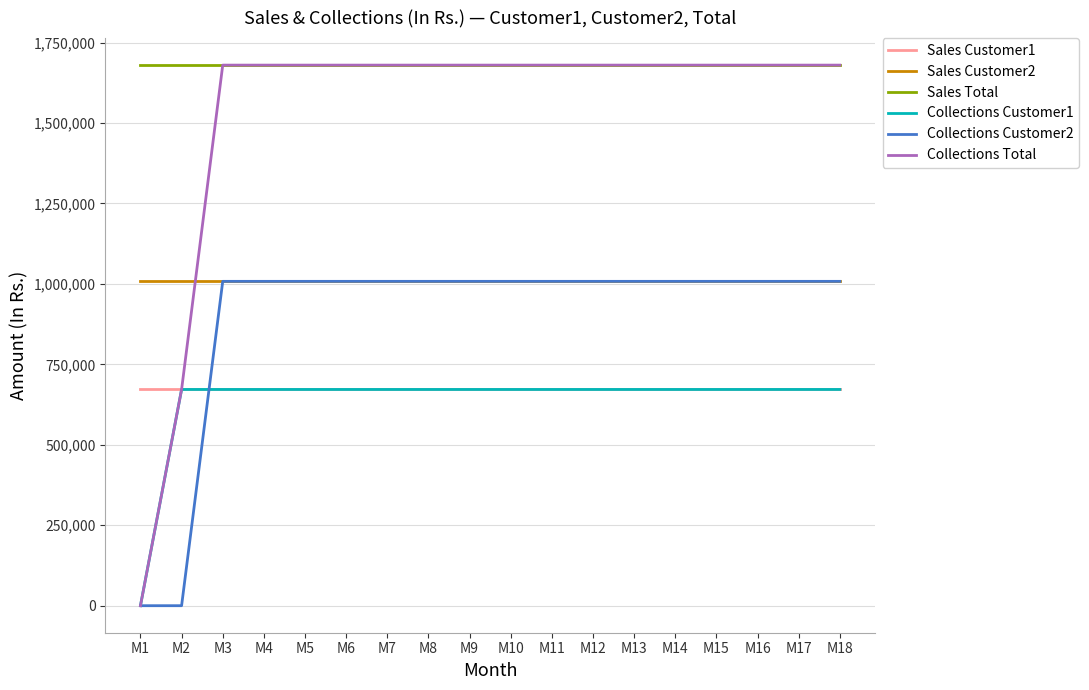

Which series has the widest spread of values?

Collections Total